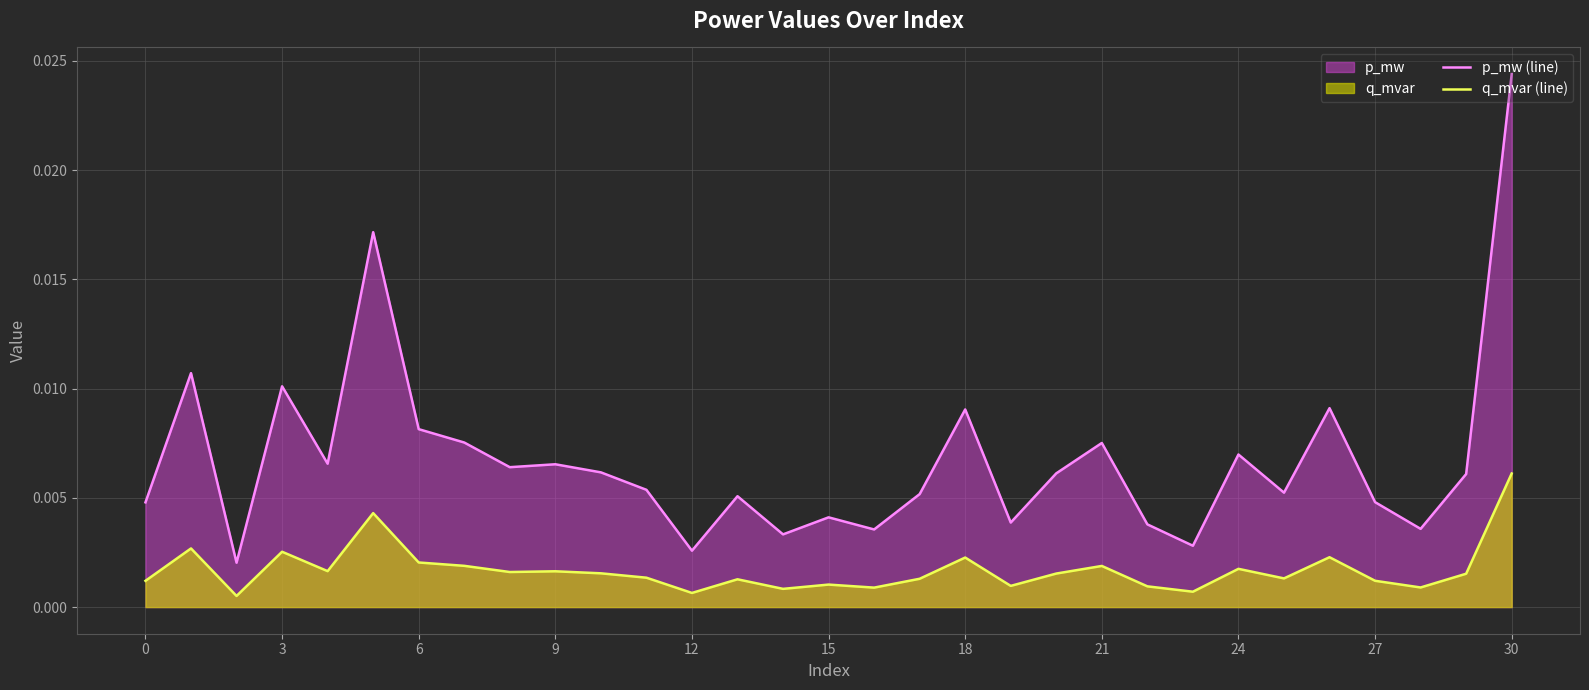

Which series has the widest spread of values?

p_mw (line)